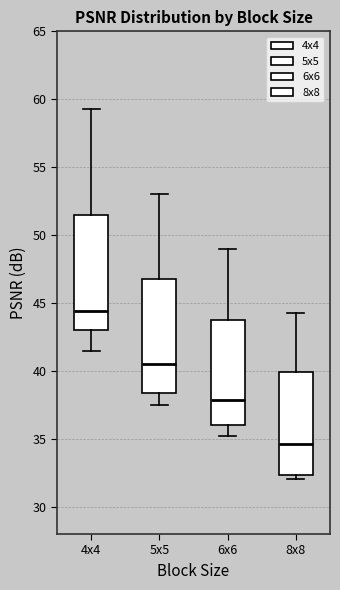

Reading left to right, read every box against the y-axis: the position of its median line, the range the box covers, and the ends of its whiskers. The values are not printed on the chart, so give them approximately, as read against the axis.

4x4: median 44.5, box 43.0 to 51.5, whiskers 41.5 to 59.5
5x5: median 40.5, box 38.5 to 47.0, whiskers 37.5 to 53.0
6x6: median 38.0, box 36.0 to 43.5, whiskers 35.0 to 49.0
8x8: median 34.5, box 32.5 to 40.0, whiskers 32.0 to 44.5